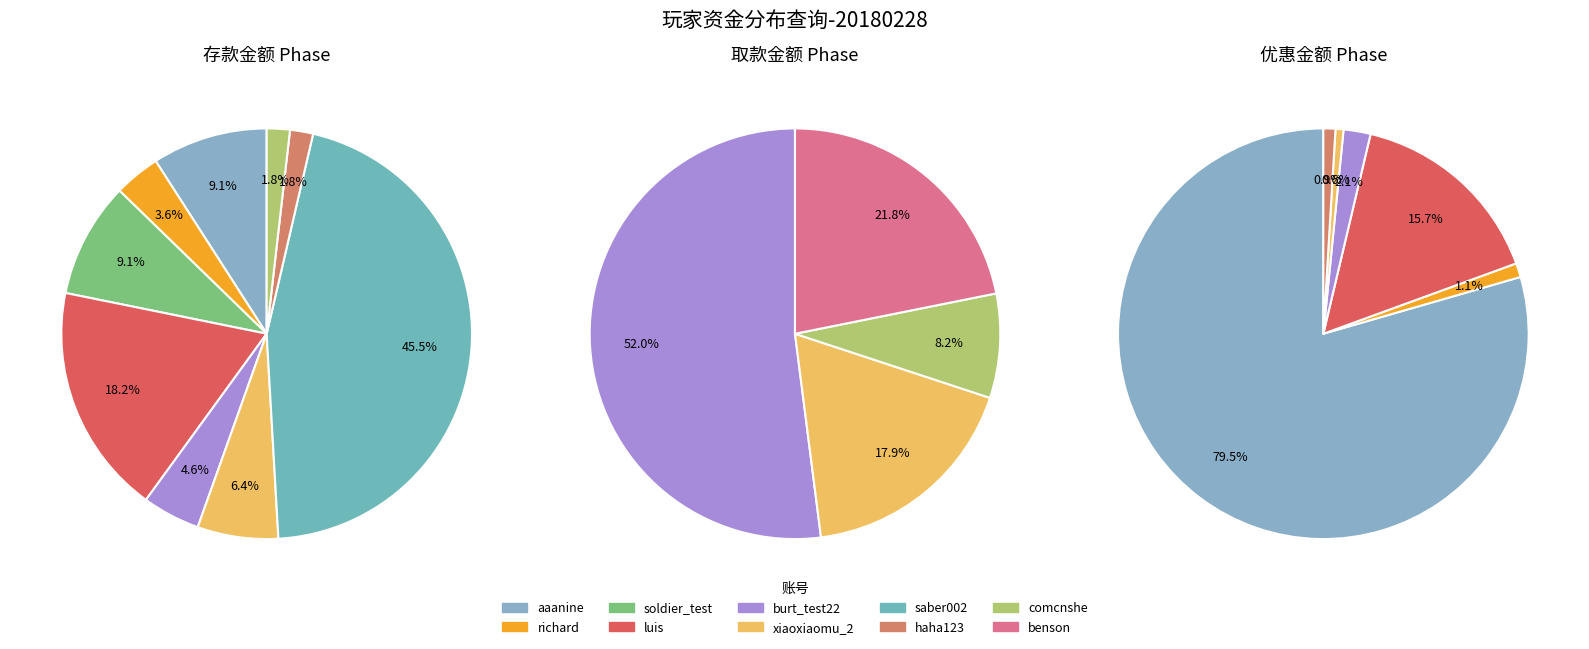

Which has a higher value, xiaoxiaomu_2 or burt_test22?

xiaoxiaomu_2